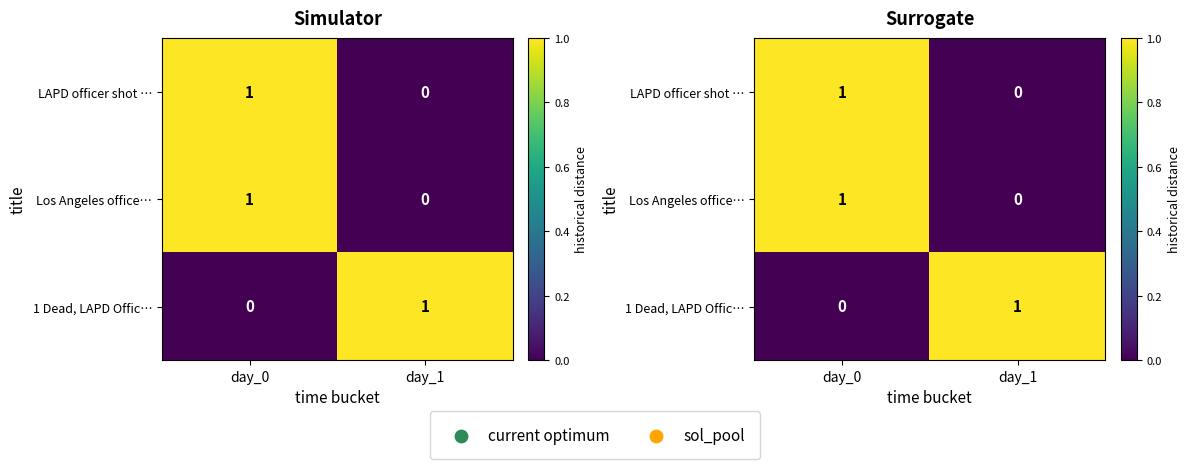

At how many categories does at least one series exceed 0?

2